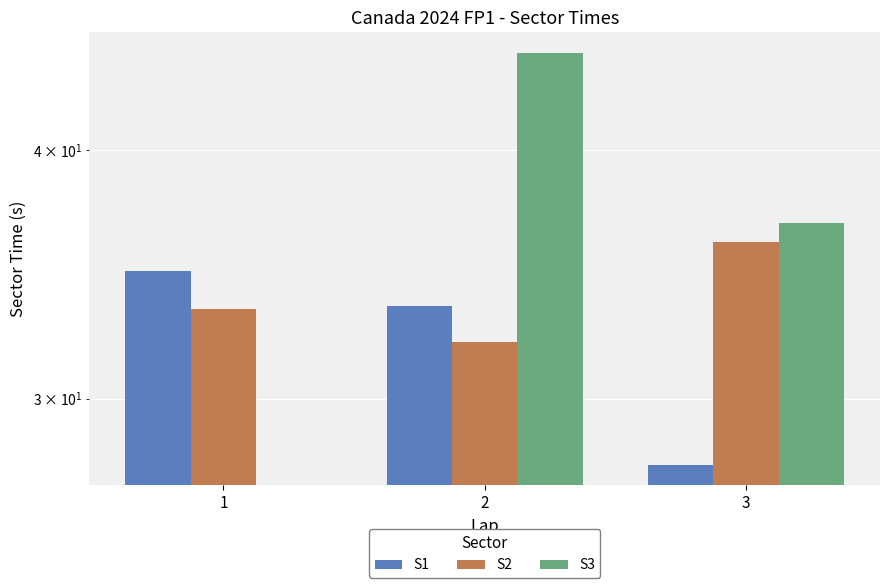

List the series in order of their overall mean, highest first.

S2, S1, S3